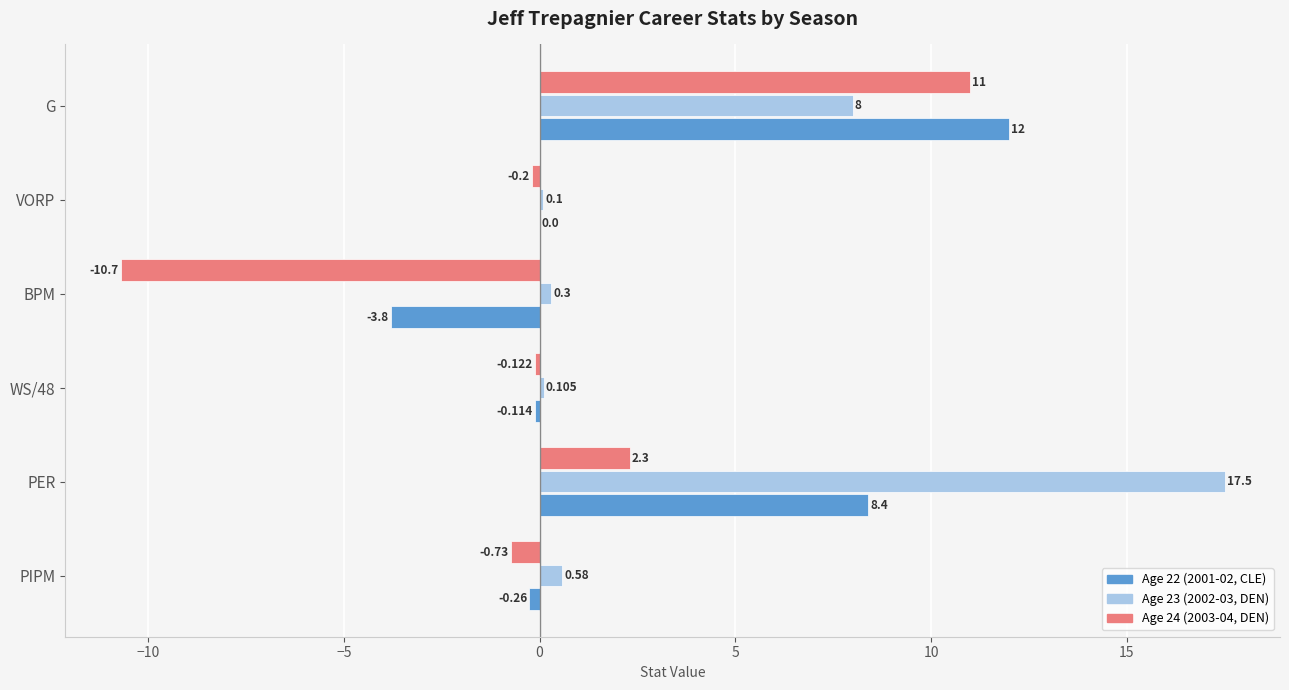

At which label does Age 22 (2001-02, CLE) reach its peak?

G